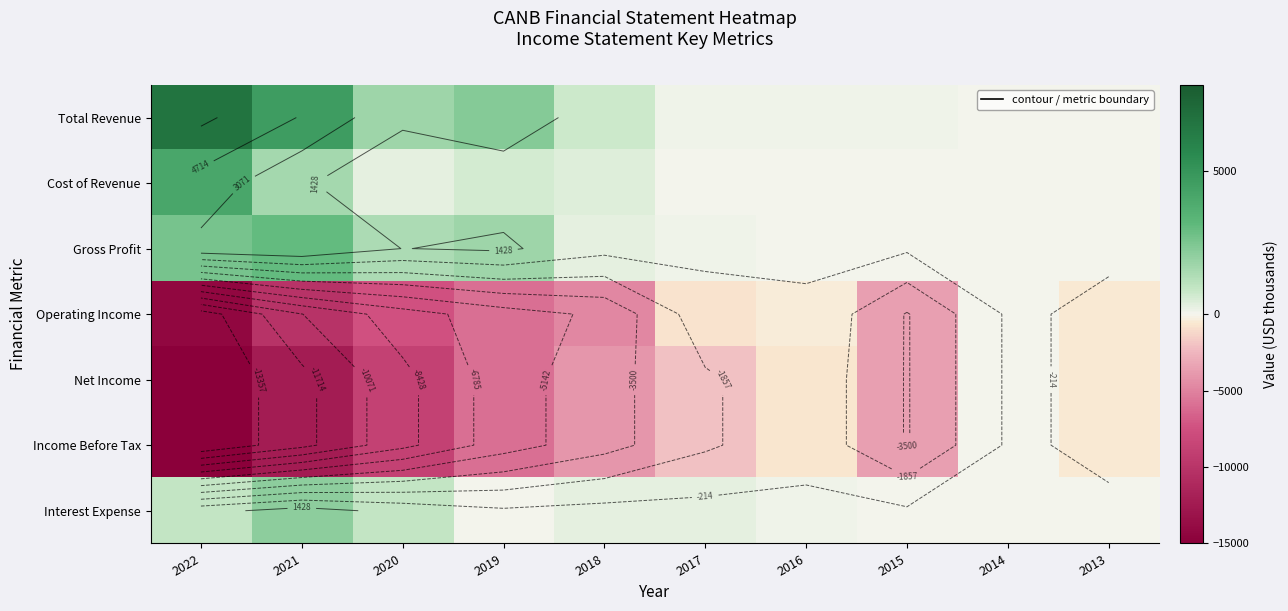

At which category is the sum across all series the highest?

2014